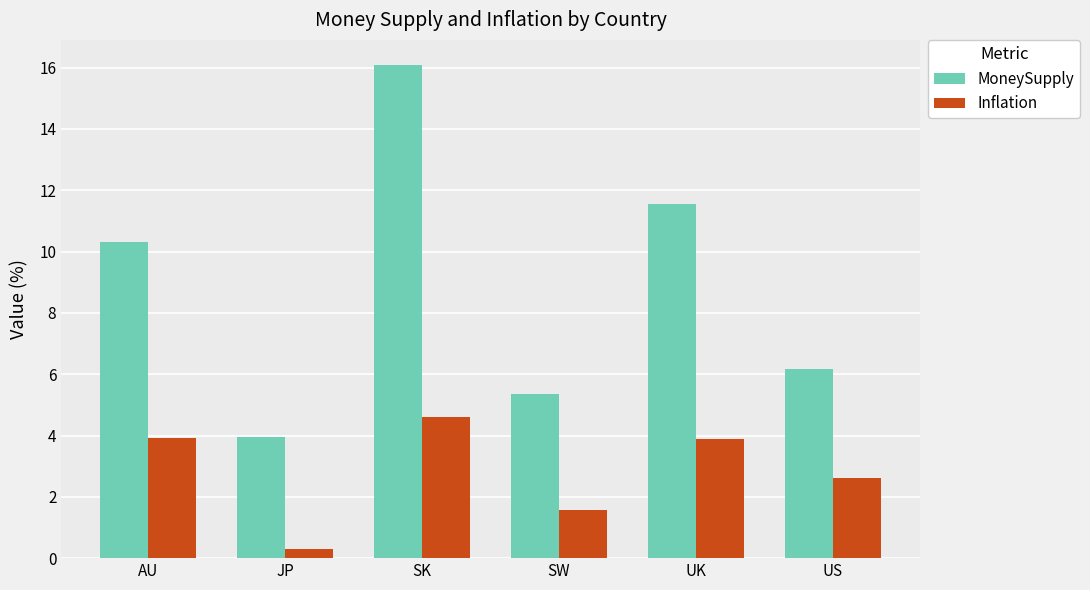

Which series changed the most between AU and US?

MoneySupply